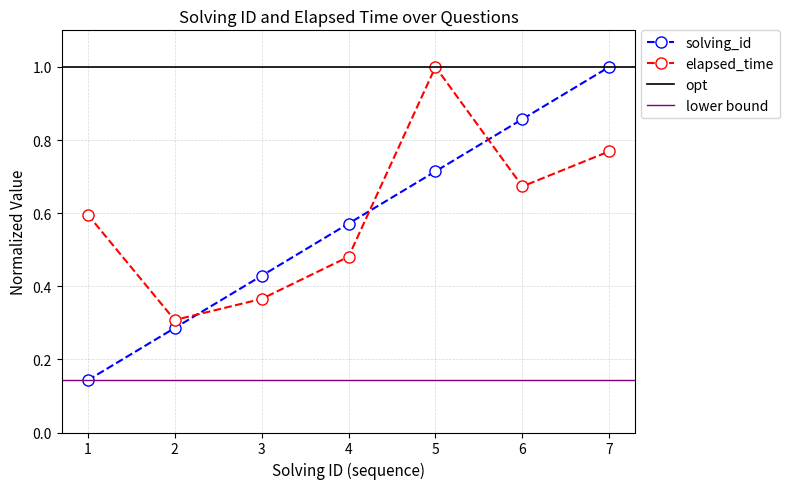

Count the solving_id values in the range 0 to 1.

7